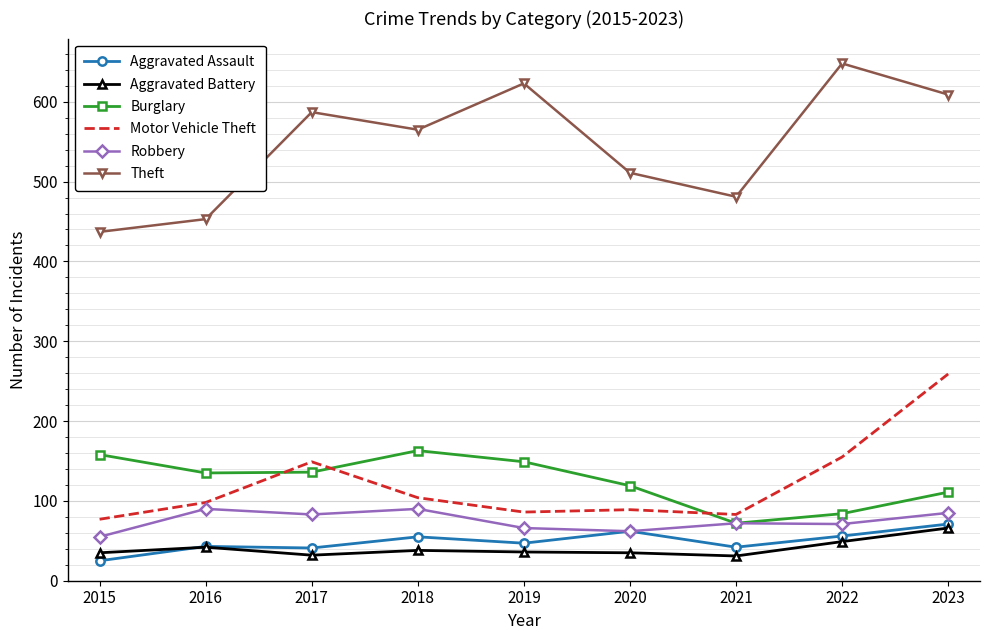

Which category has the highest value across all series?

2022